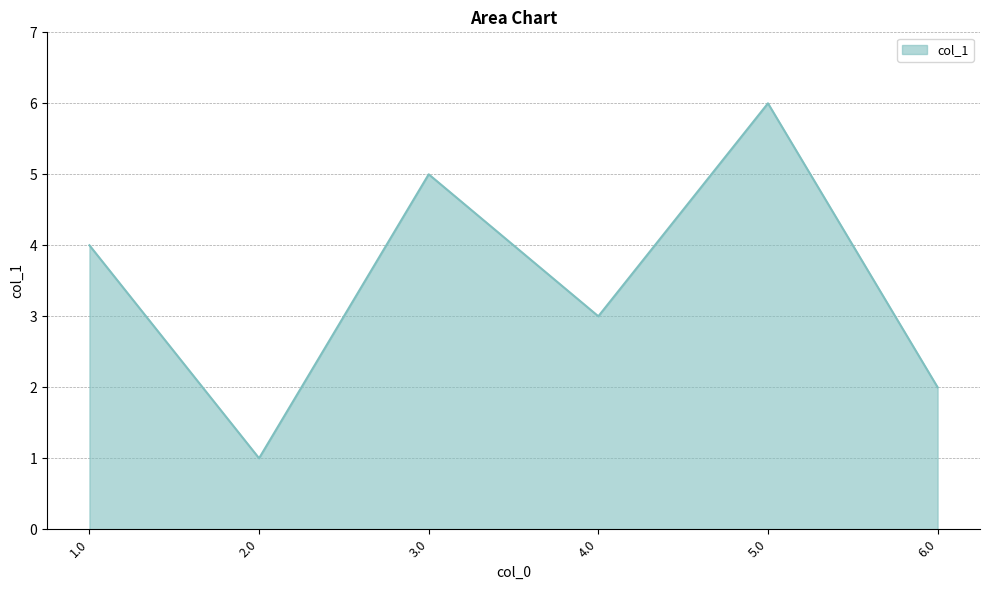

What is the sum of all values?

21